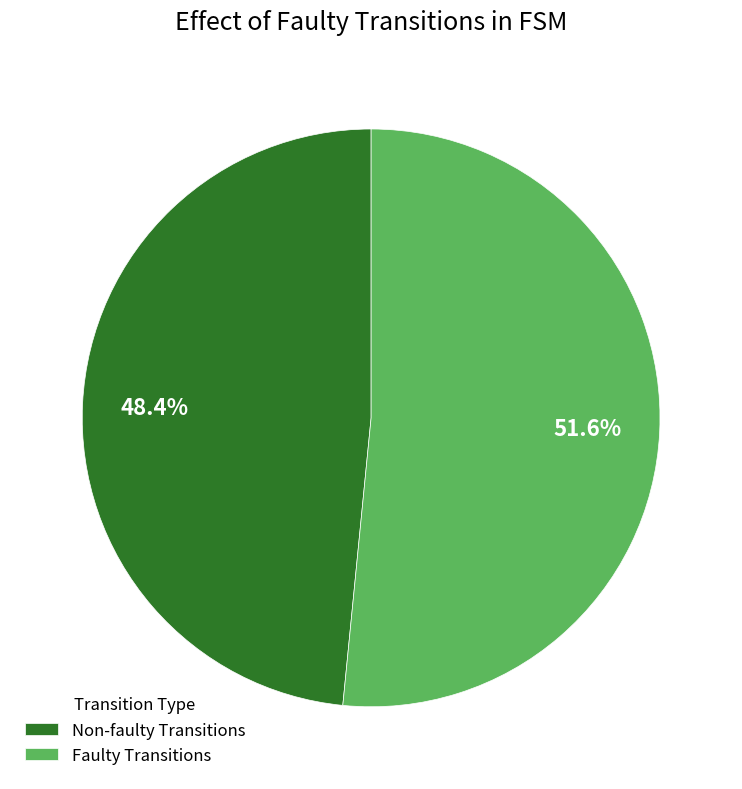

Do Non-faulty Transitions and Faulty Transitions together represent more than half of the pie?

Yes